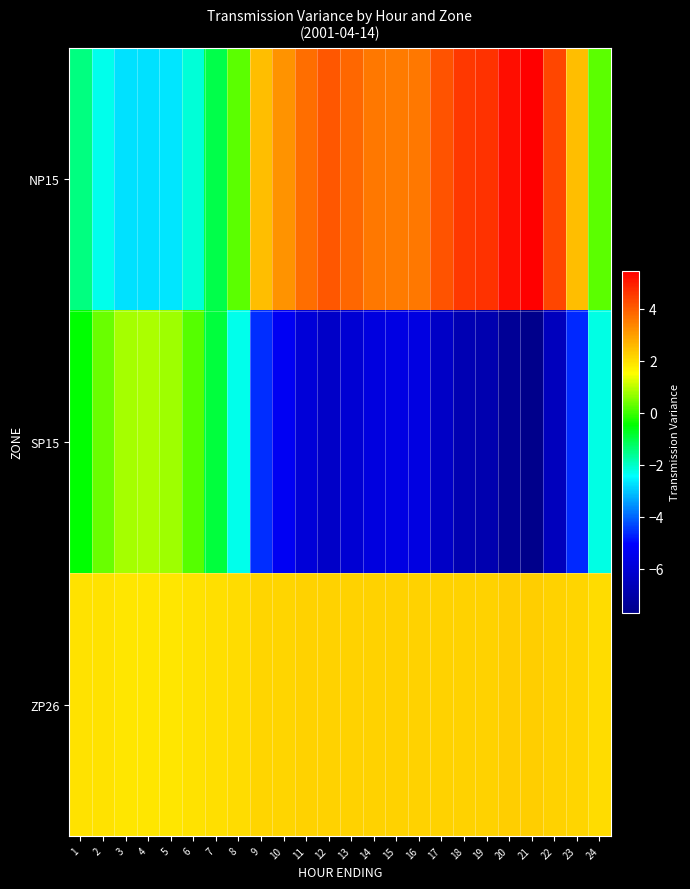

Reading left to right, extract all data points from this chart.

NP15: 1=-1.5	2=-2.3	3=-2.7	4=-2.8	5=-2.7	6=-2.1	7=-1.1	8=0.2	9=2.5	10=3.2	11=3.7	12=4.1	13=3.9	14=3.6	15=3.5	16=3.6	17=4.2	18=4.5	19=4.7	20=5.2	21=5.5	22=4.4	23=2.5	24=0.2
SP15: 1=-0.5	2=0.3	3=0.8	4=0.8	5=0.8	6=0.2	7=-0.9	8=-2.3	9=-4.6	10=-5.3	11=-5.9	12=-6.3	13=-6.0	14=-5.8	15=-5.7	16=-5.7	17=-6.3	18=-6.8	19=-6.9	20=-7.5	21=-7.7	22=-6.6	23=-4.6	24=-2.2
ZP26: 1=2.0	2=1.9	3=1.9	4=1.9	5=1.9	6=1.9	7=2.0	8=2.0	9=2.1	10=2.2	11=2.2	12=2.2	13=2.2	14=2.2	15=2.2	16=2.2	17=2.2	18=2.2	19=2.2	20=2.2	21=2.2	22=2.2	23=2.1	24=2.0